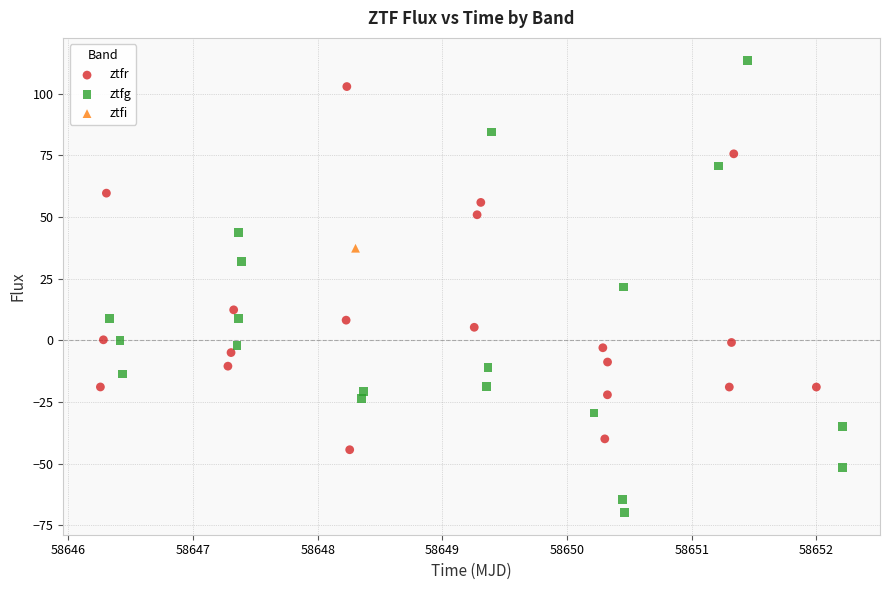

Which series reaches the maximum Y coordinate?

ztfg